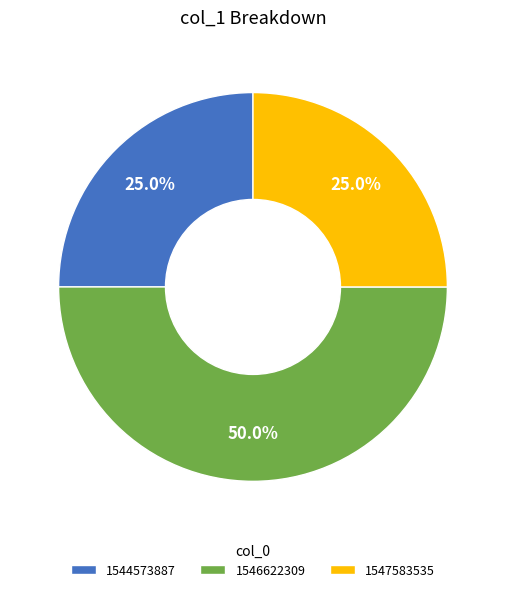

Which category has the biggest portion of the pie?

1546622309